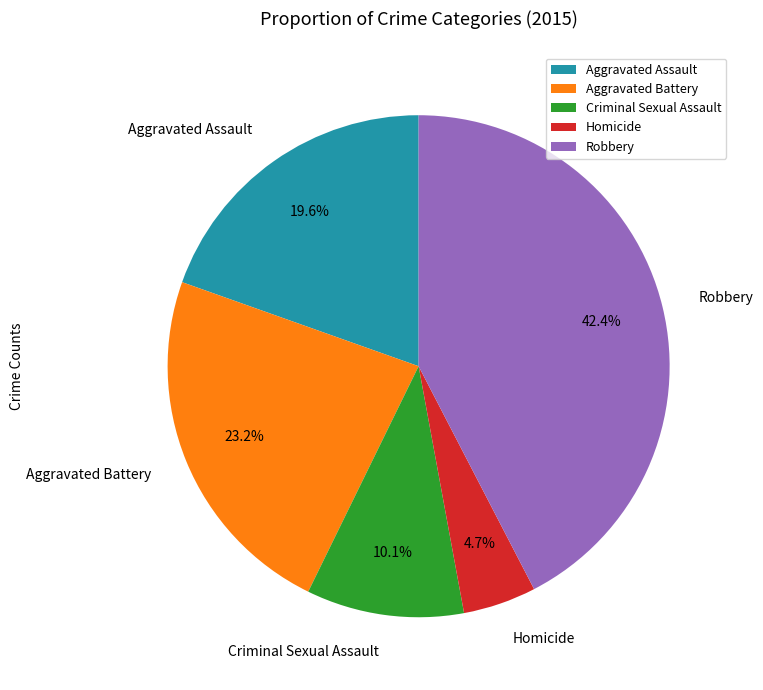

Between Aggravated Assault and Robbery, which is larger?

Robbery